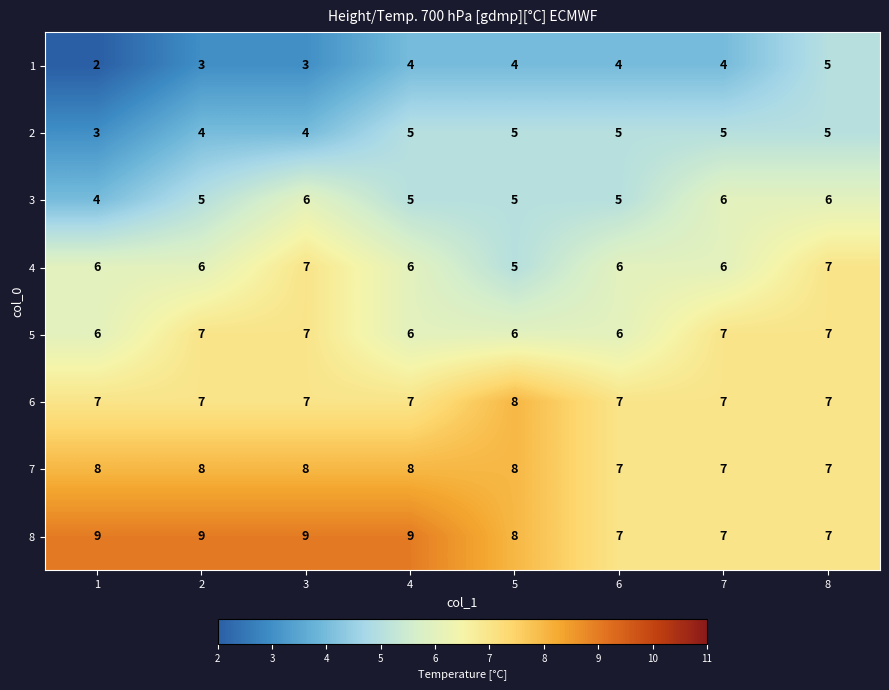

What is the maximum value for 2?

5